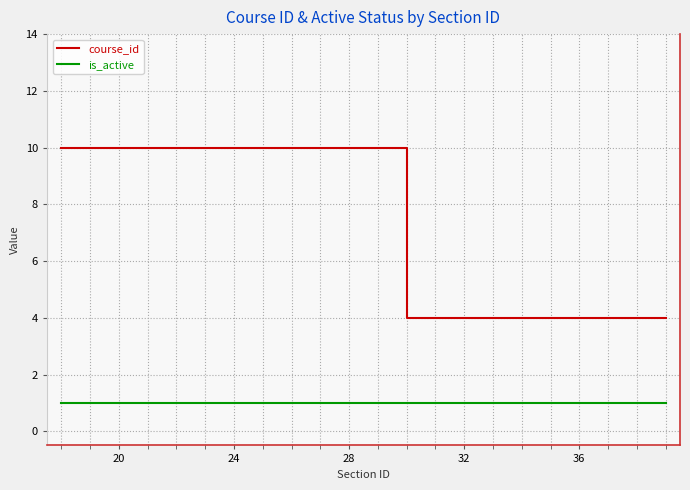

True or false: course_id and is_active cross at least once.

False